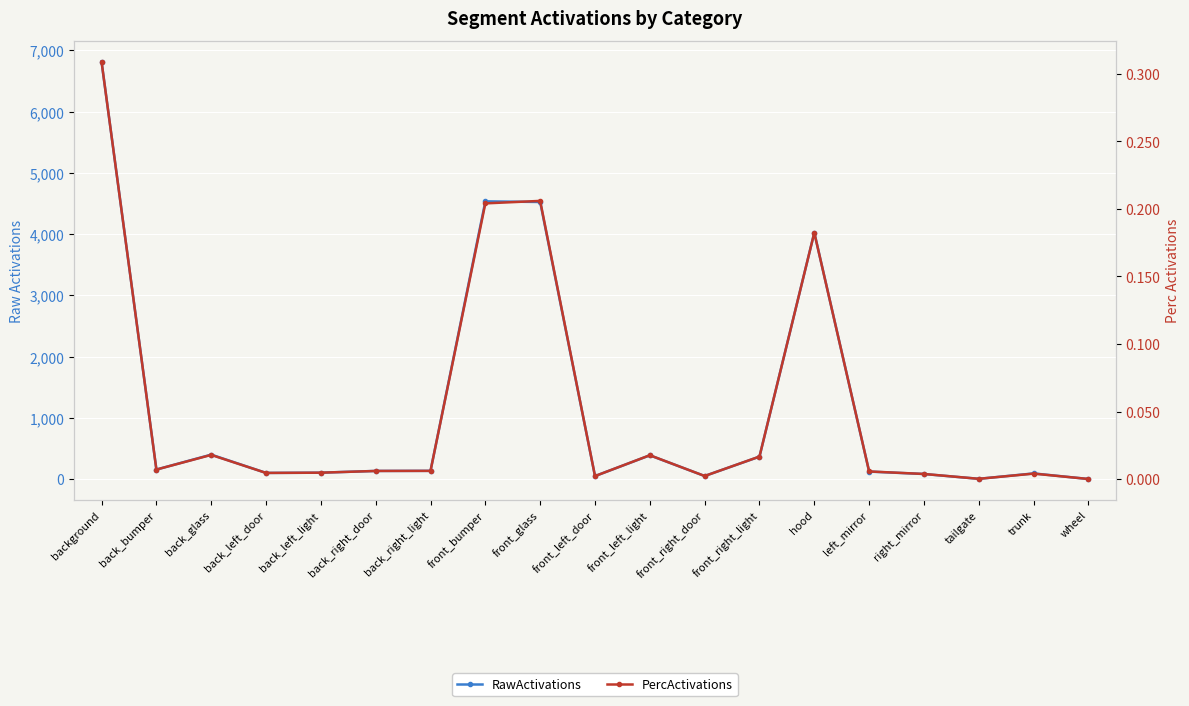

What are all the series names shown in the legend?

RawActivations, PercActivations